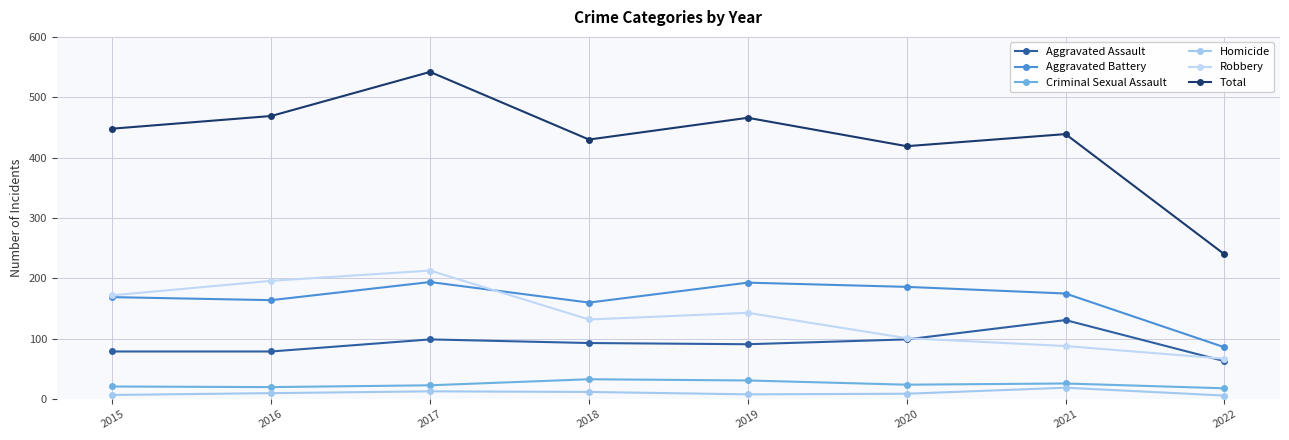

How many series are shown in this chart?

6